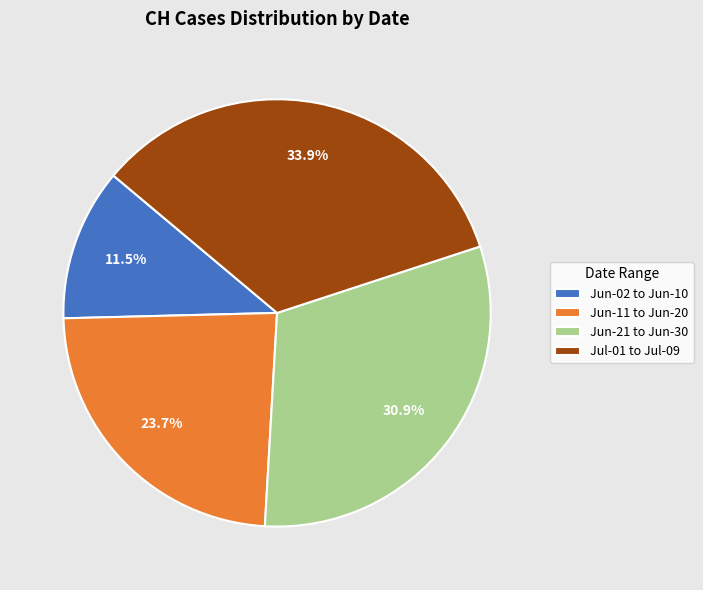

To the nearest percent, what is the difference between the largest and smallest slice percentages?

22%